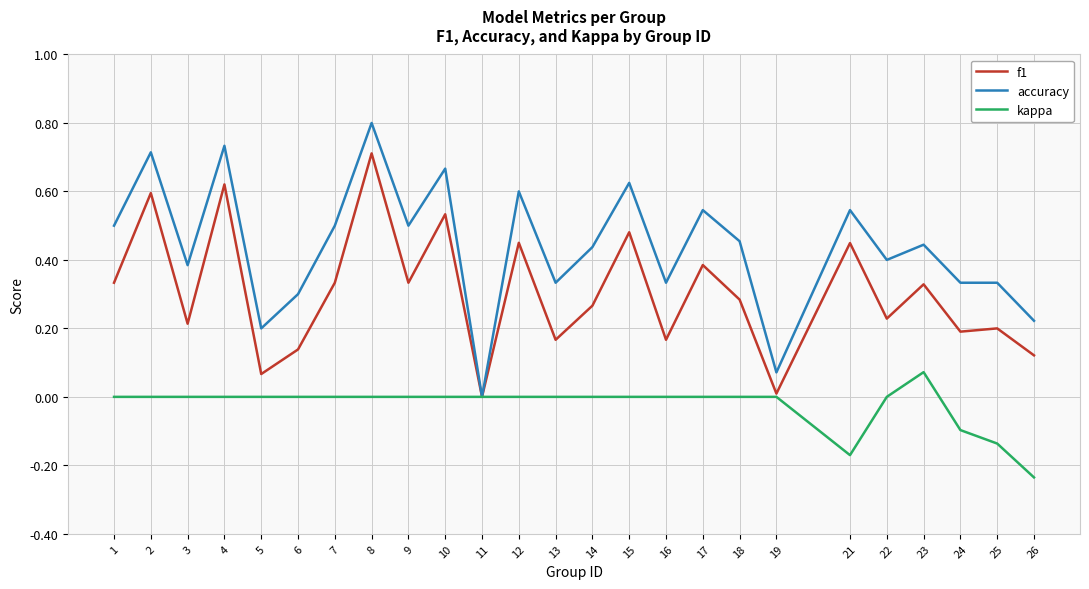

The value of kappa at 22 is 0.0. True or false?

True